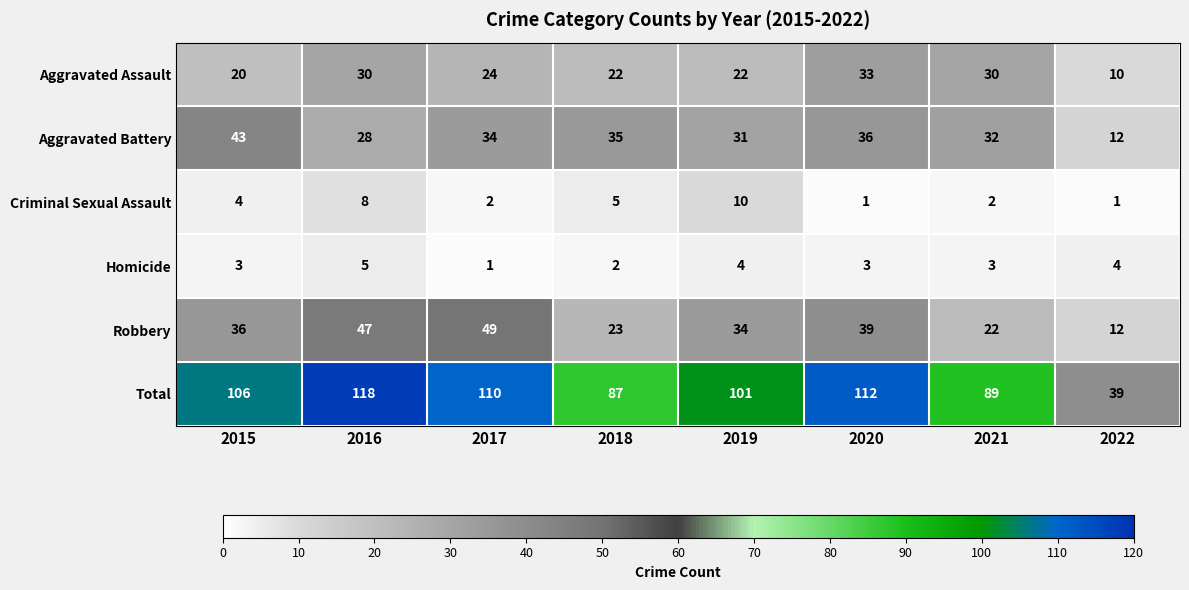

How many Homicide values are between 3 and 4?

5